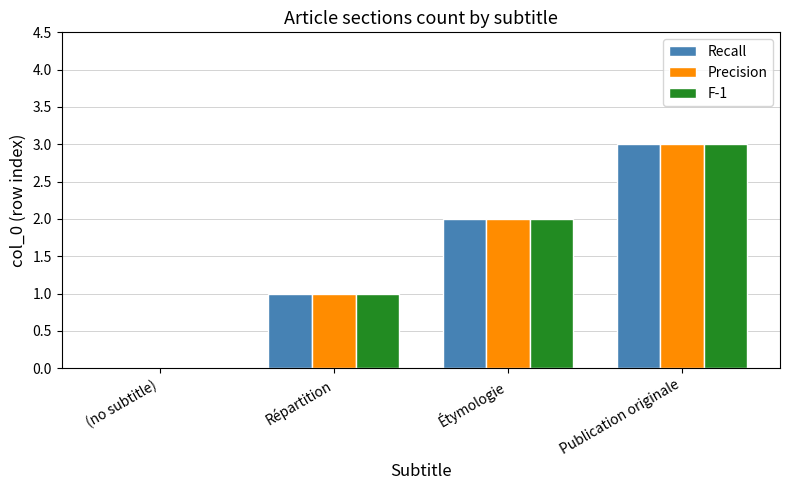

The Recall series shows 0 at Répartition. True or false?

False